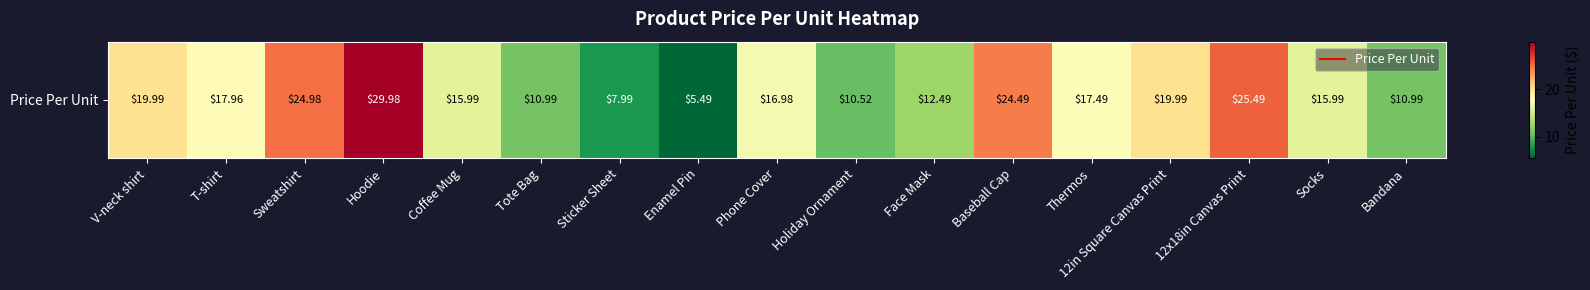

The value at Coffee Mug is 16.0. True or false?

True